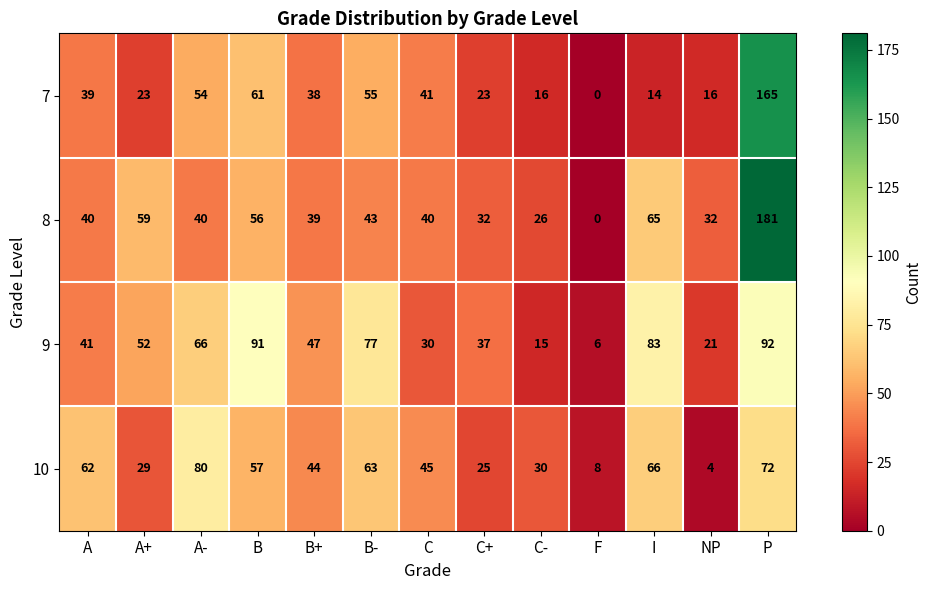

Is it true that 9 equals 92 at P?

True